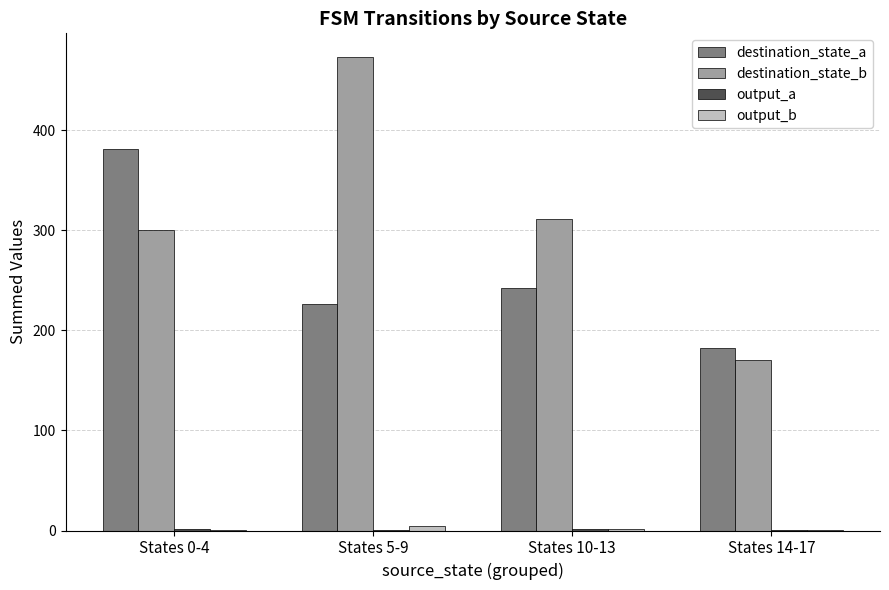

What is the greatest value displayed?

473